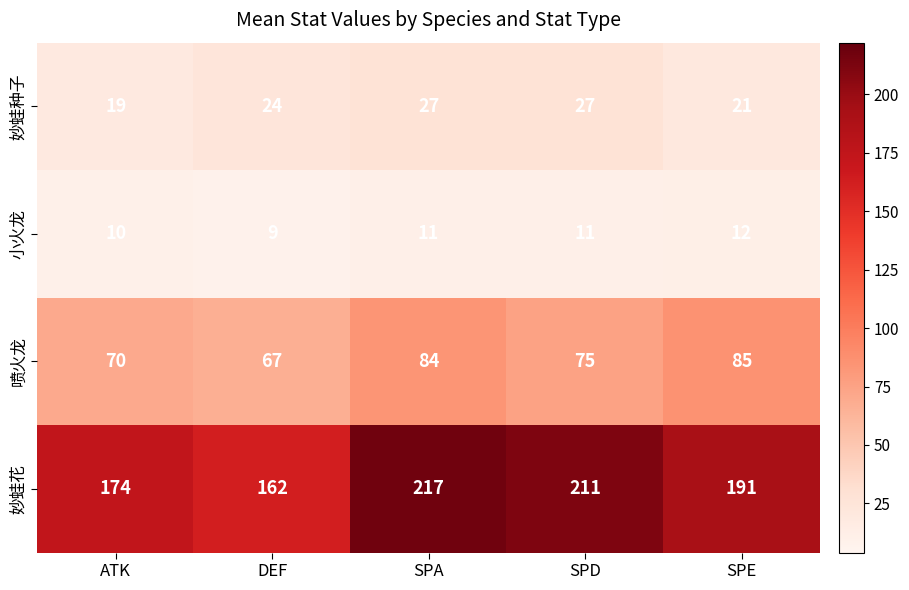

What is the average value of the 小火龙 series?

11